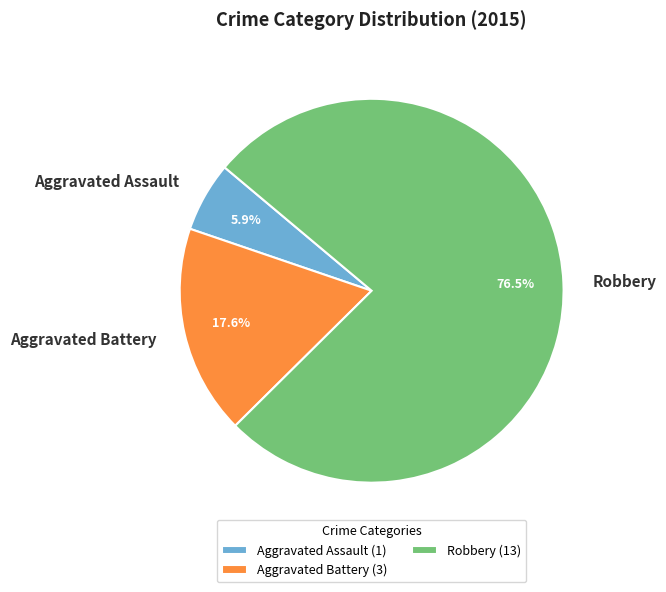

Approximately how many times larger is the value at Robbery compared to Aggravated Assault?

13.0